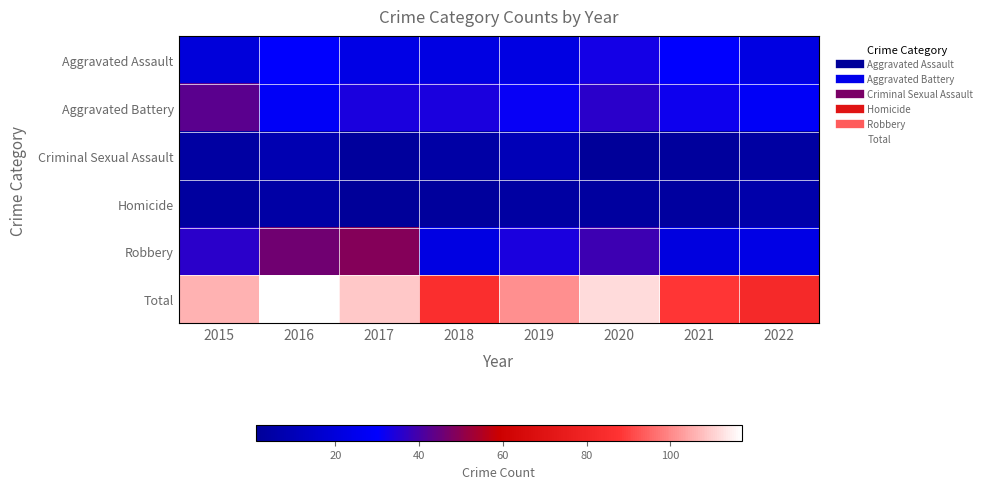

Reading left to right, transcribe all the data shown in this chart.

Aggravated Assault: 2015=20	2016=30	2017=23	2018=22	2019=22	2020=33	2021=30	2022=22
Aggravated Battery: 2015=43	2016=28	2017=34	2018=34	2019=31	2020=36	2021=32	2022=28
Criminal Sexual Assault: 2015=4	2016=8	2017=2	2018=5	2019=10	2020=1	2021=2	2022=4
Homicide: 2015=3	2016=5	2017=1	2018=2	2019=4	2020=3	2021=3	2022=6
Robbery: 2015=36	2016=46	2017=49	2018=22	2019=34	2020=39	2021=21	2022=23
Total: 2015=106	2016=117	2017=109	2018=85	2019=101	2020=112	2021=88	2022=83